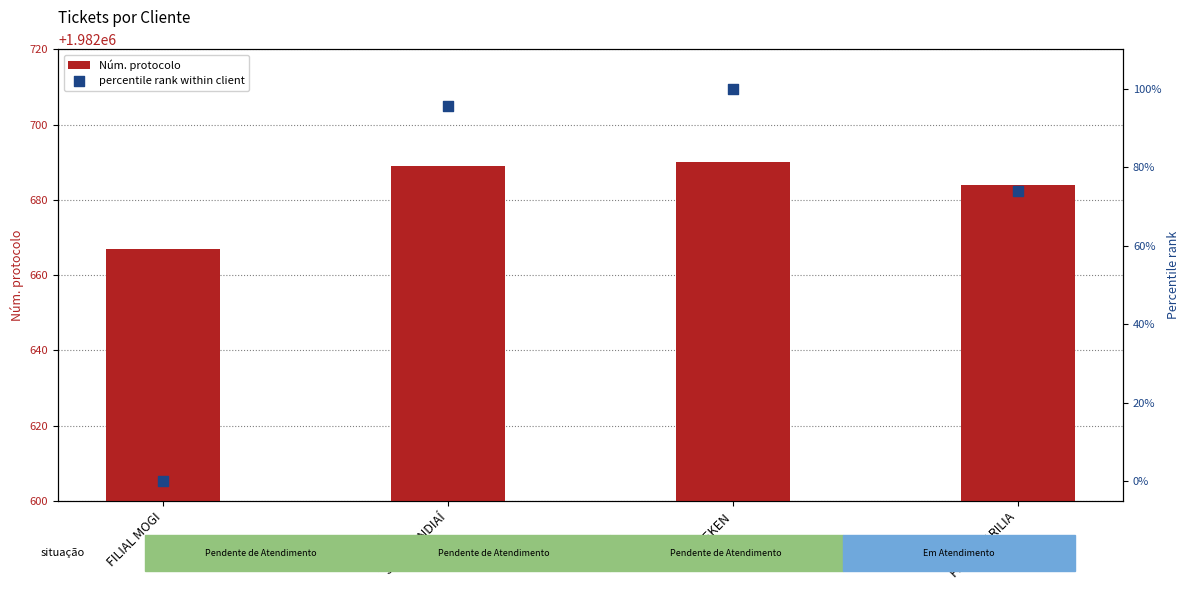

Which series has the widest spread of Y values?

percentile rank within client